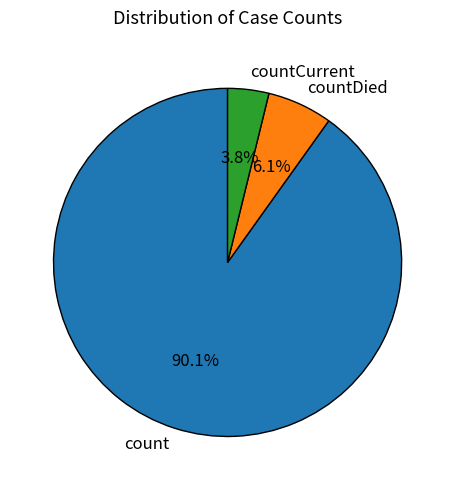

Combined, what portion of the pie is count and countCurrent?

93.9%